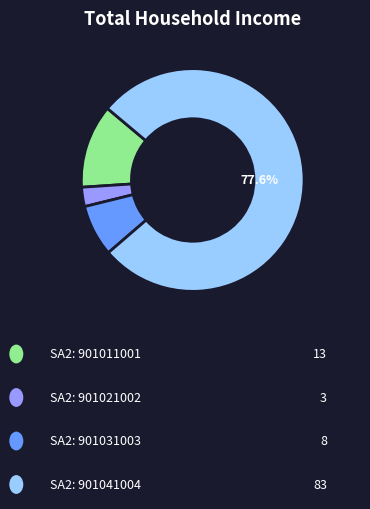

Is there any slice that represents more than half of the pie?

Yes